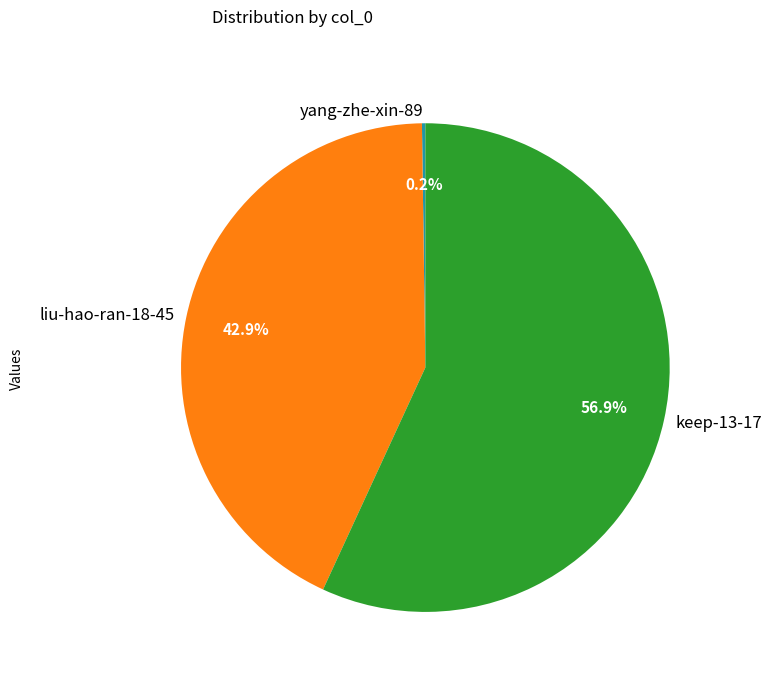

How much of the chart is everything except liu-hao-ran-18-45?

57.1%